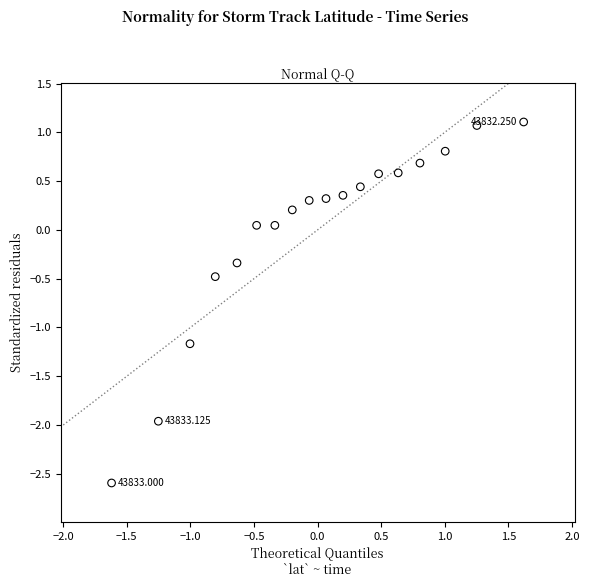

What is the range of X values (max minus min)?

3.2